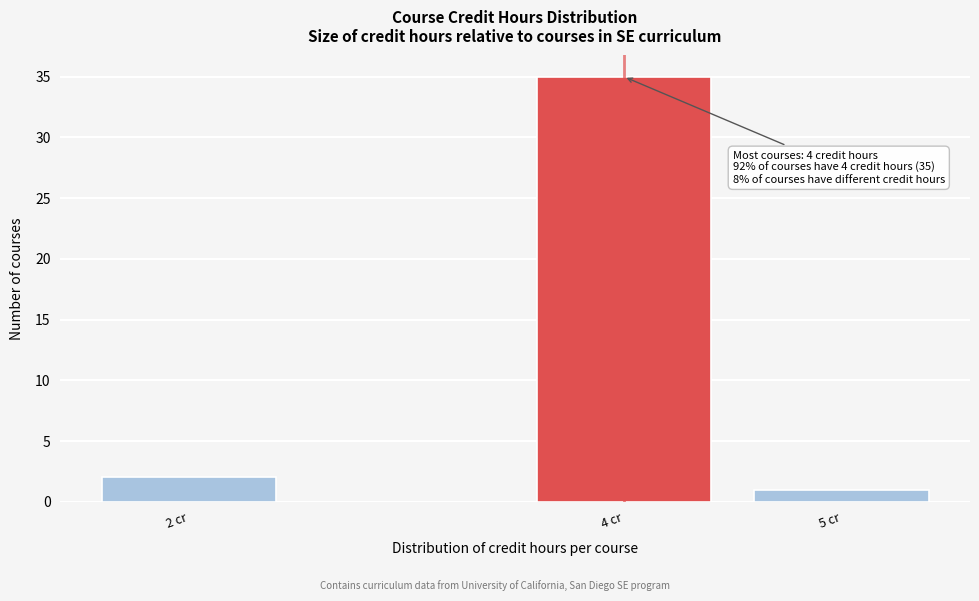

Reading left to right, list all the values displayed in this chart.

2 cr=2	4 cr=35	5 cr=1